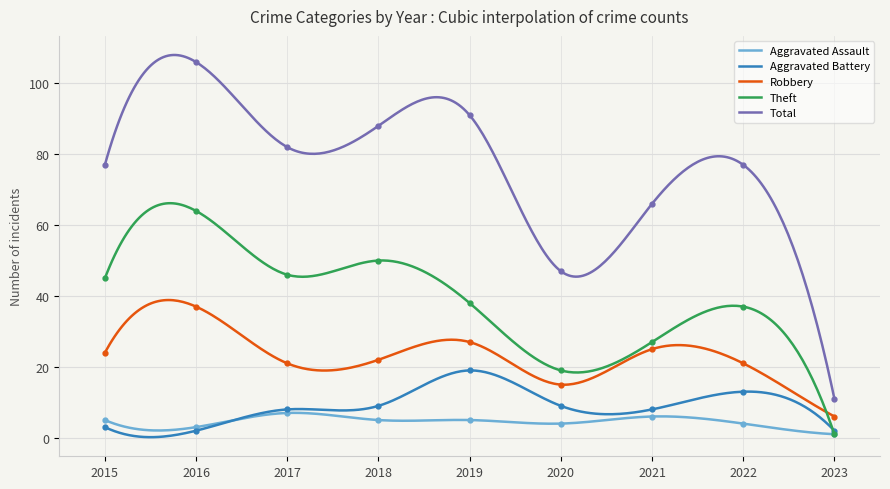

What is the maximum value for Robbery?

38.9